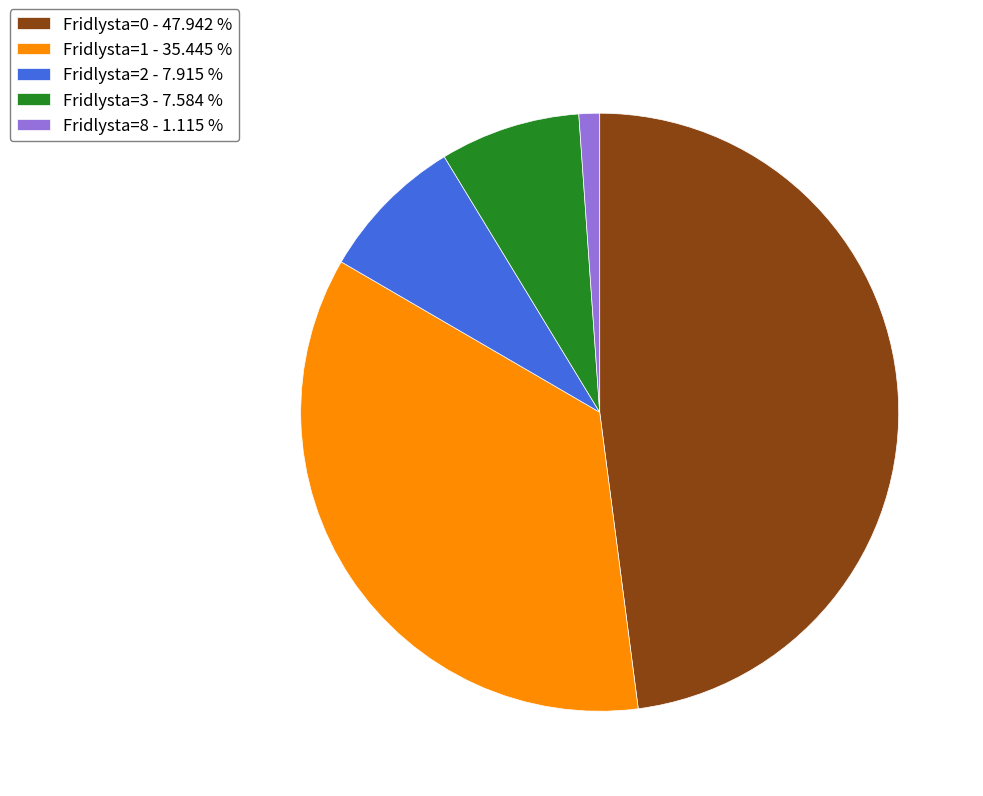

Combined, do Fridlysta=2 - 7.915 % and Fridlysta=8 - 1.115 % account for over 50%?

No